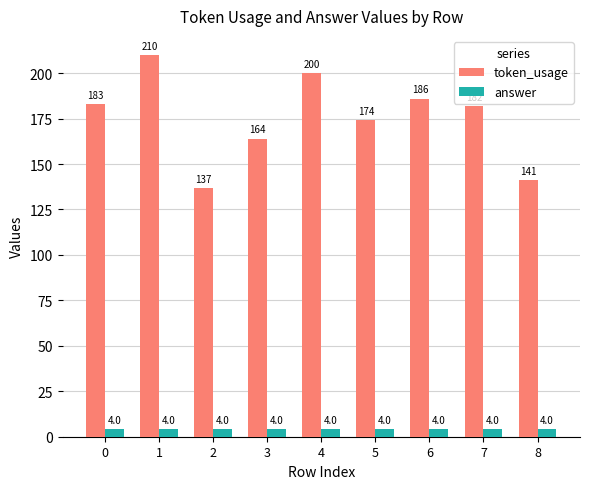

What is the difference between the token_usage values at 4 and 5?

26